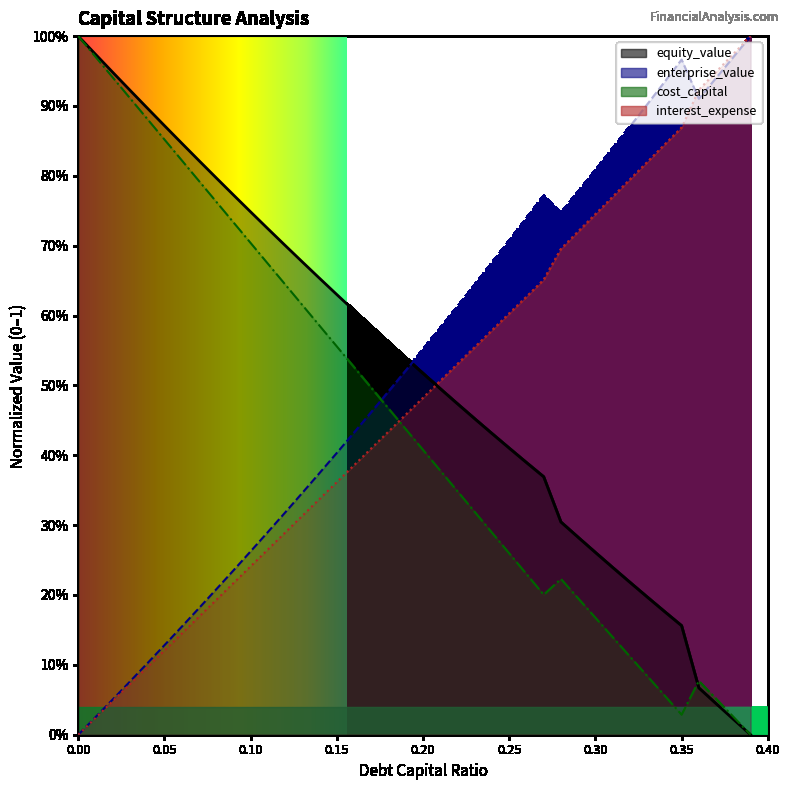

True or false: debt_capital has more than 1 points higher than both neighbors.

False